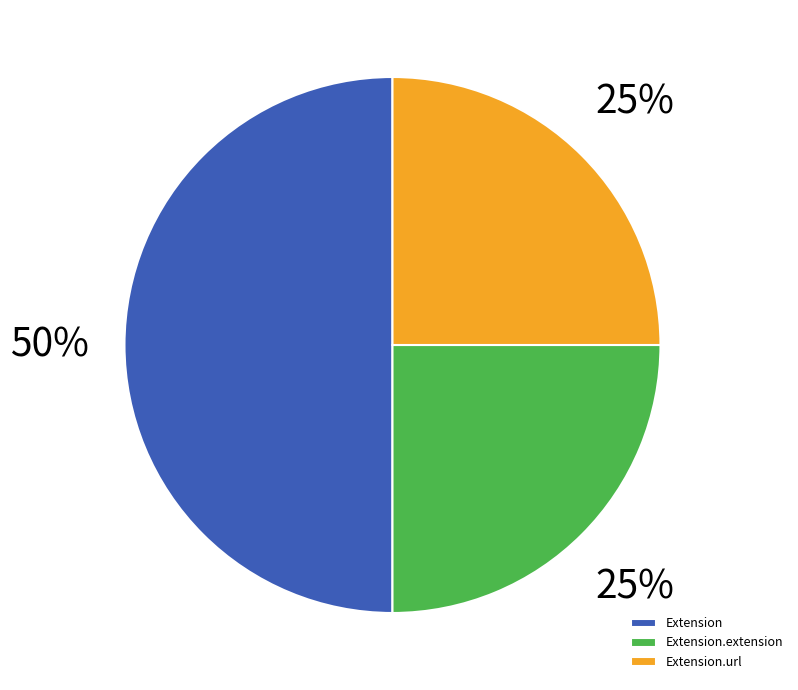

Is Extension.url the majority of the pie?

No